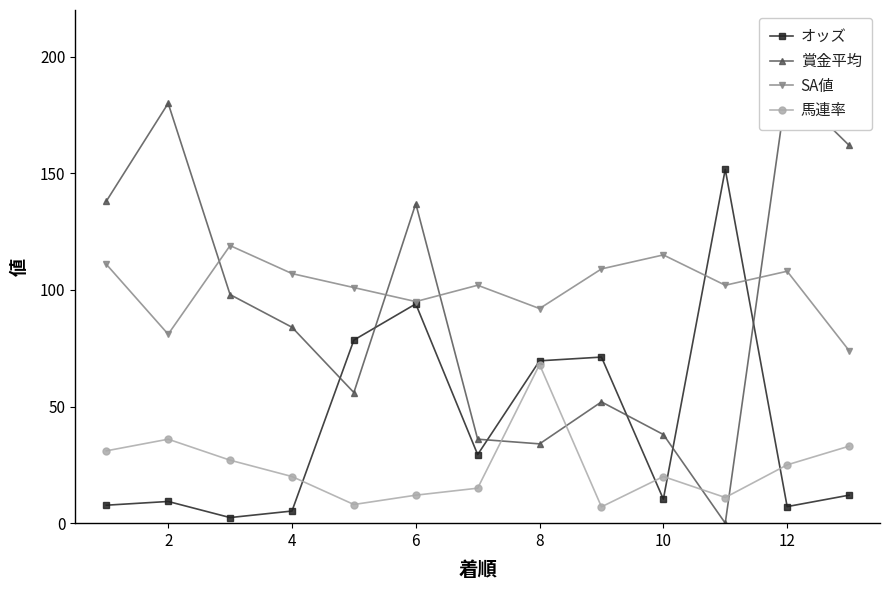

What is the sum of the 馬連率 values at 2 and 4?

56.0